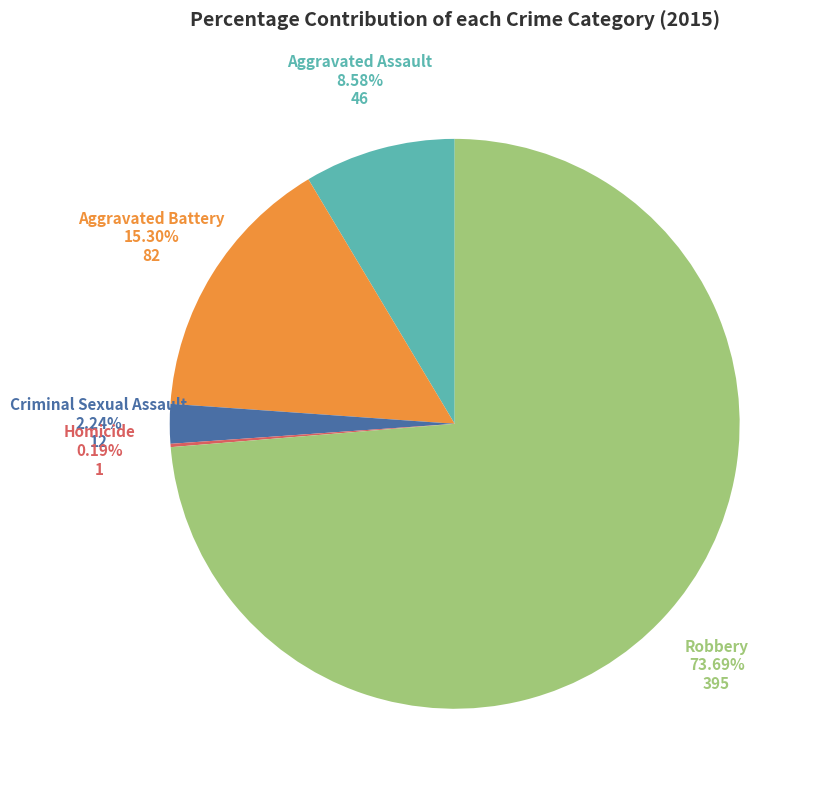

Which slice is the smallest?

Homicide